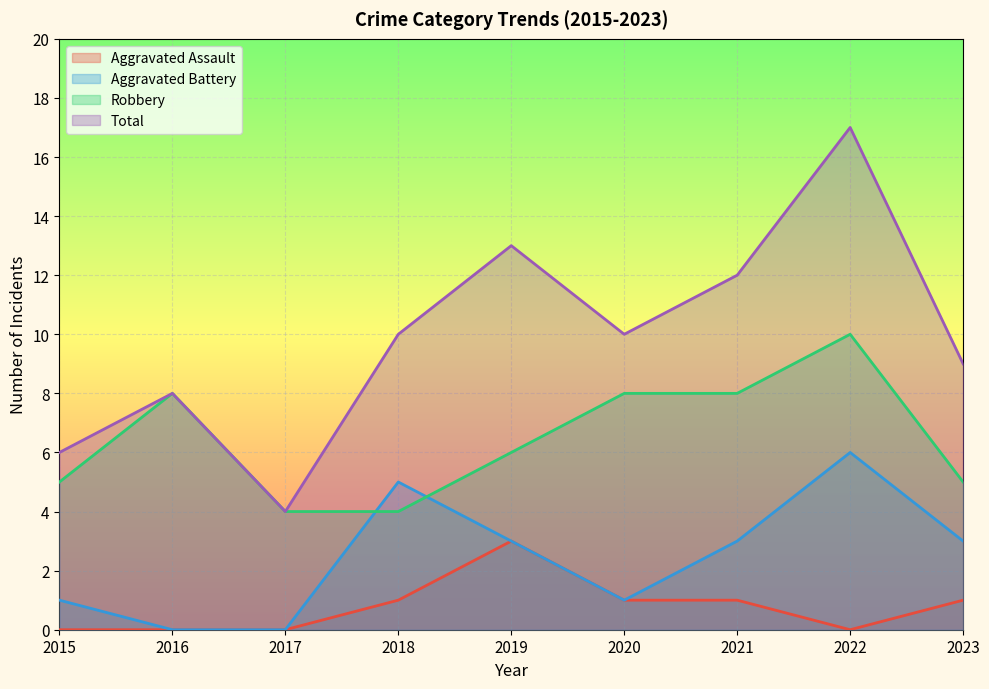

How many data points does each series have?

9